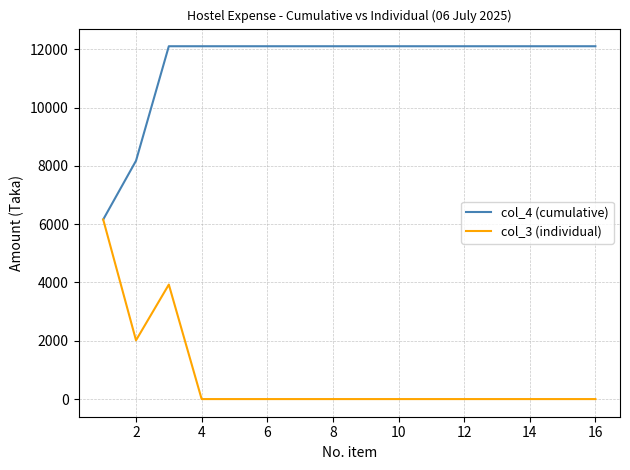

What are all the series names shown in the legend?

col_4 (cumulative), col_3 (individual)